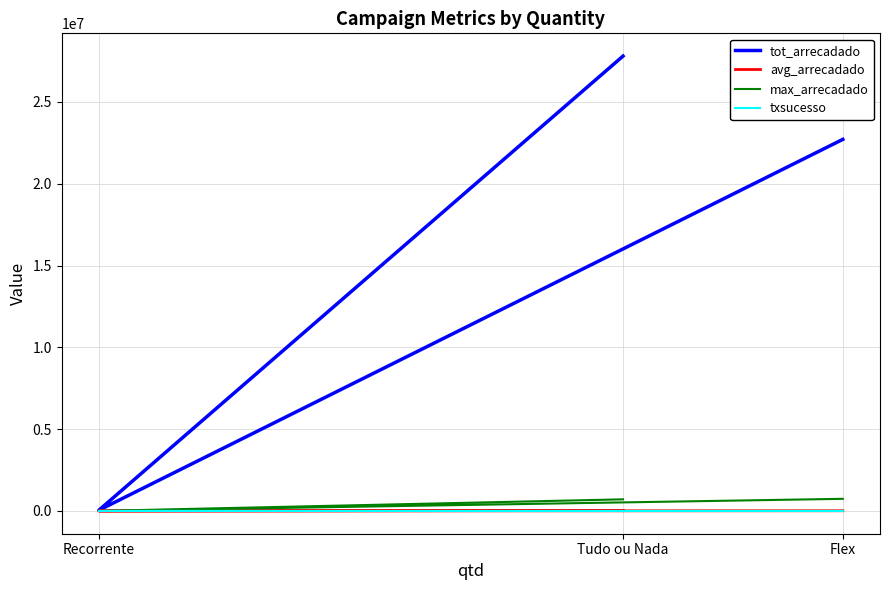

What is the total value across all series at Flex?

23470041.9